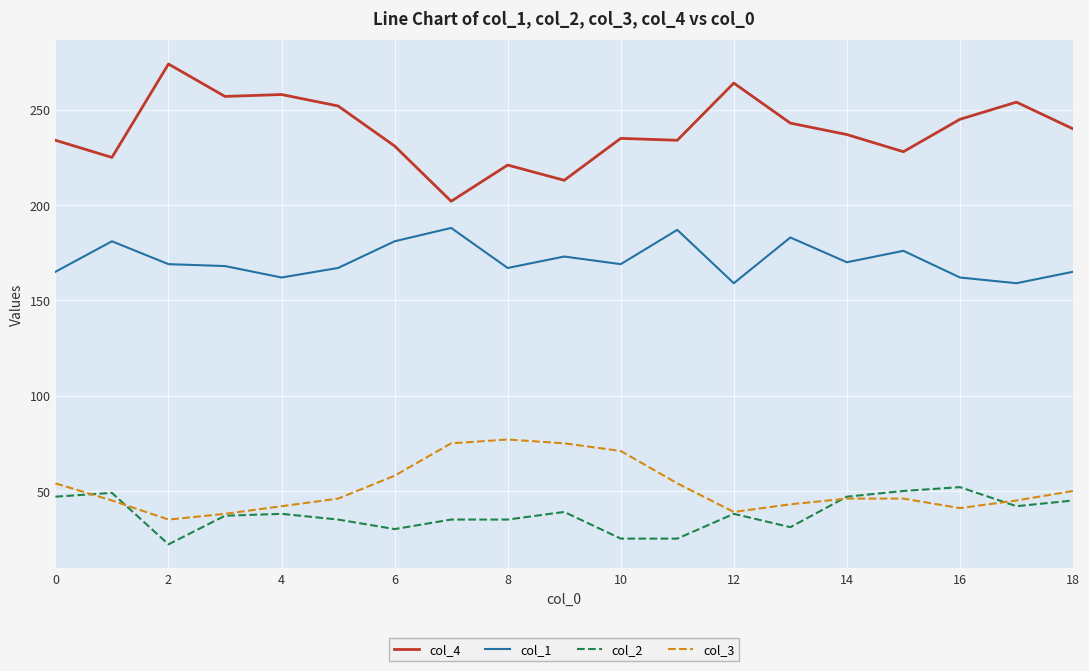

What is the maximum value for col_2?

52